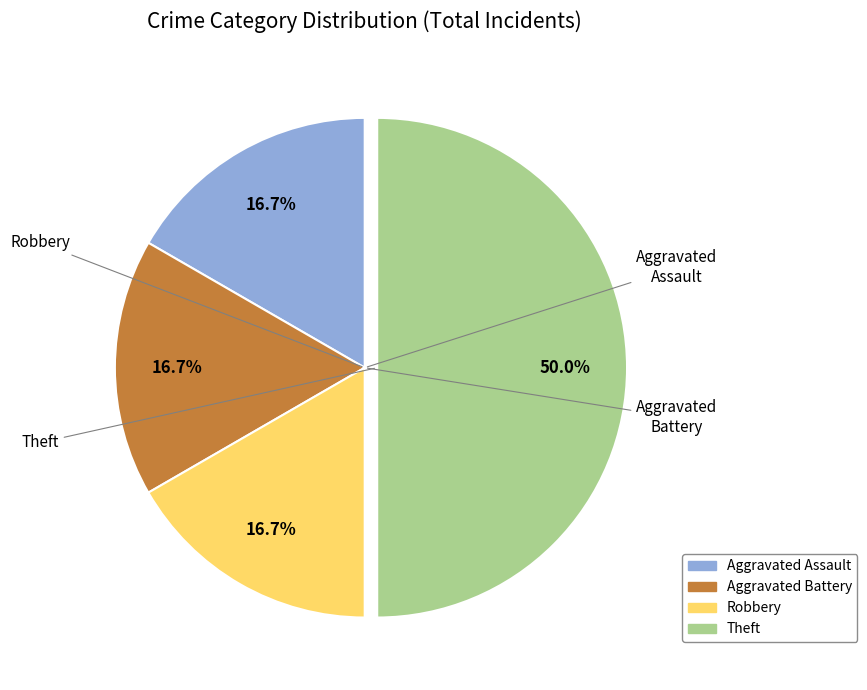

What percentage is NOT represented by Theft?

50.0%